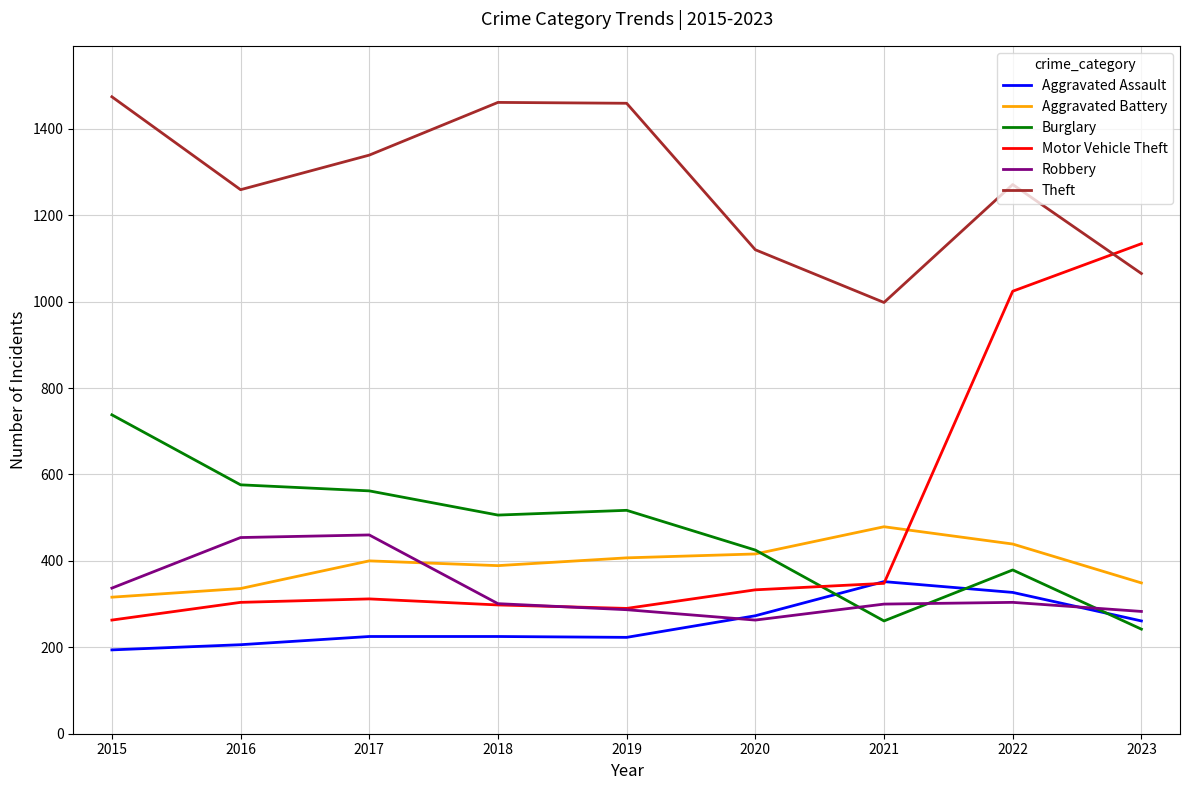

True or false: Aggravated Assault and Theft cross at least once.

False